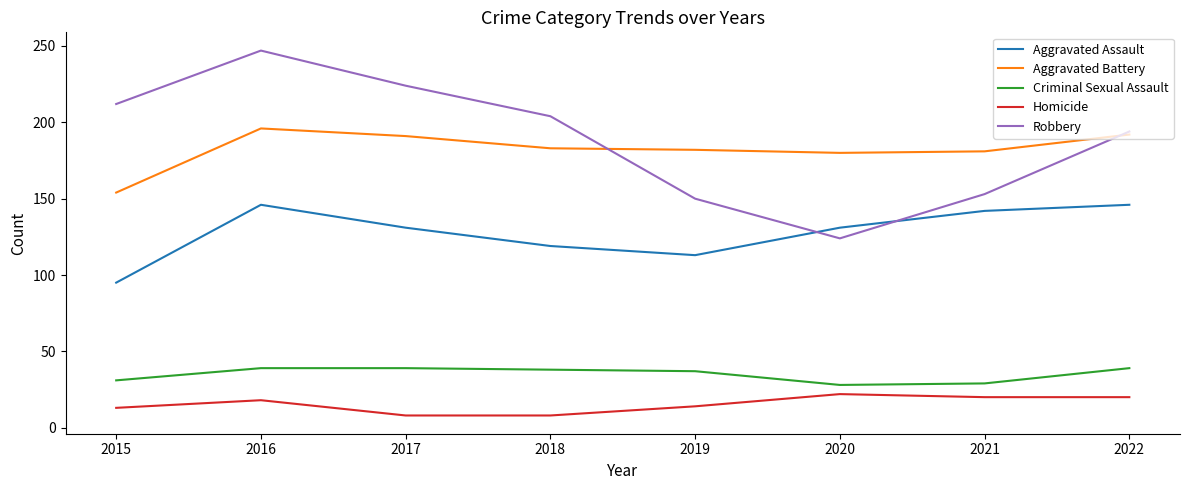

Rank the series by their maximum value, from highest to lowest.

Robbery, Aggravated Battery, Aggravated Assault, Criminal Sexual Assault, Homicide